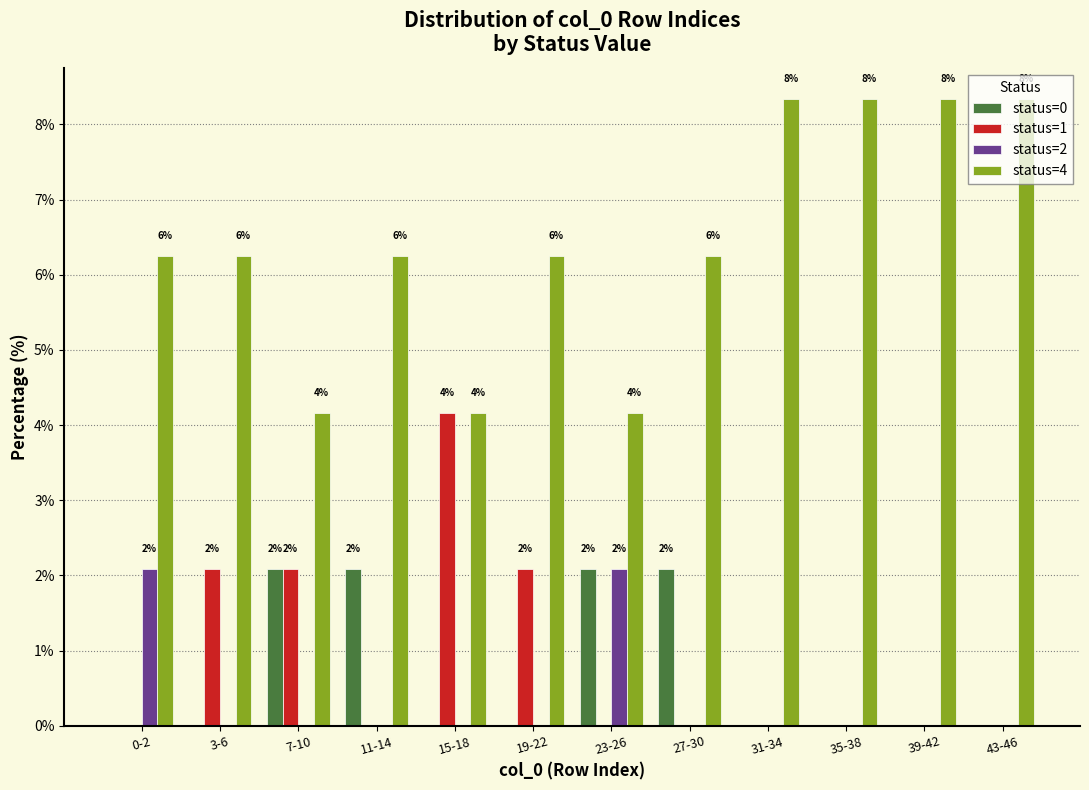

What is the sum of all status=1 values?

10.4